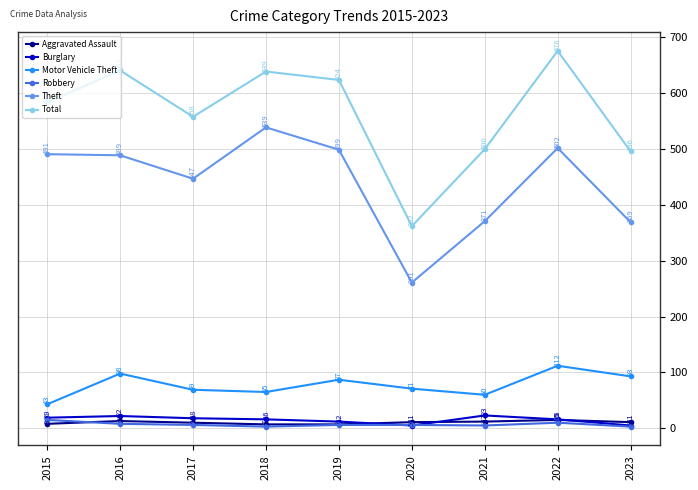

How many data points in Motor Vehicle Theft are less than 71?

4